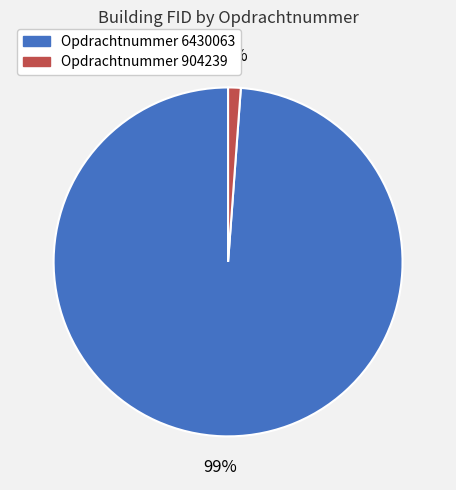

Is there any slice that represents more than half of the pie?

Yes